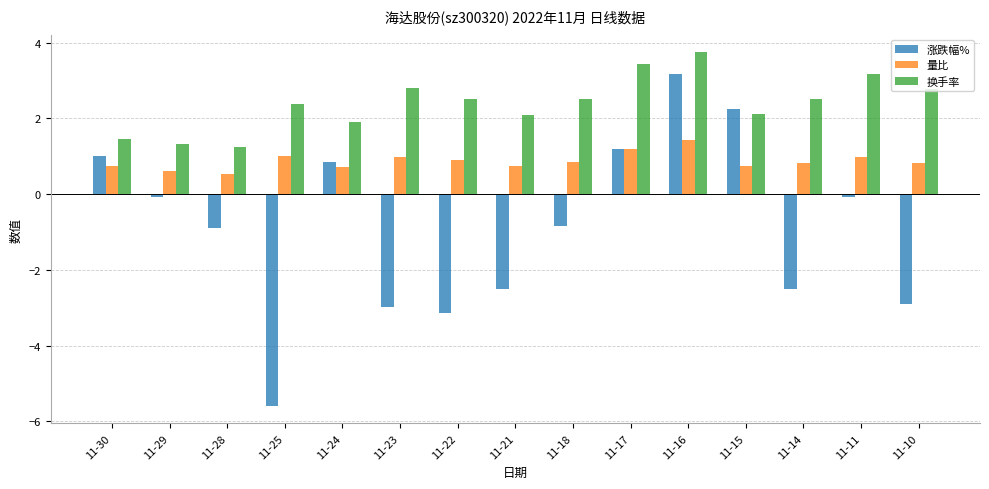

Rank the series at 11-18 from highest to lowest value.

换手率, 量比, 涨跌幅%